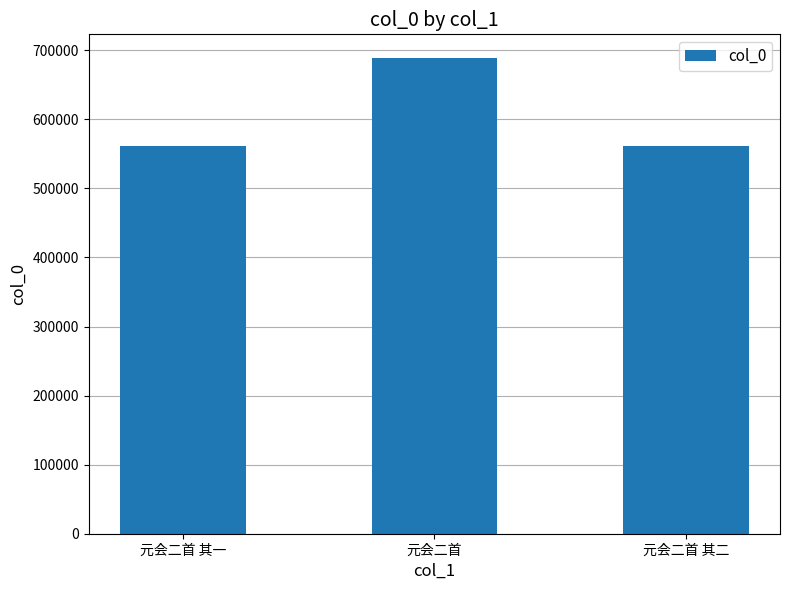

True or false: the data shows 296529 at 元会二首 其二.

False